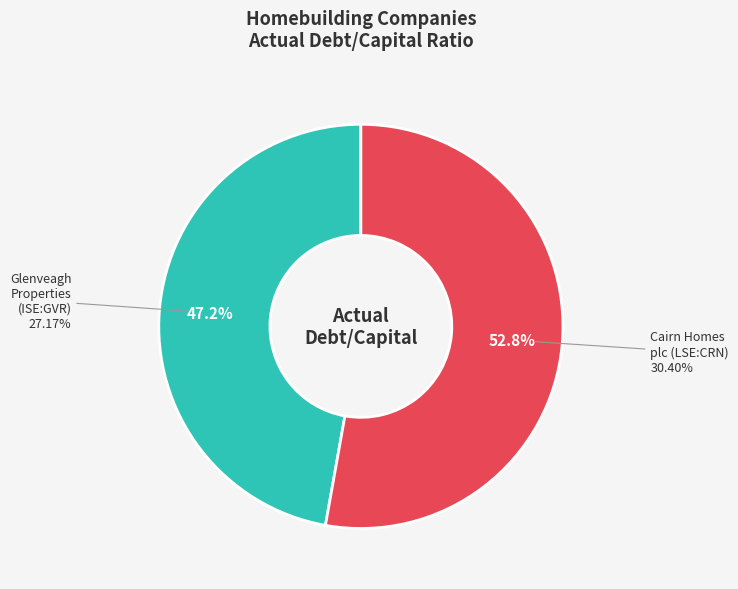

Is it true that Cairn Homes plc (LSE:CRN) is 53% of the pie?

True